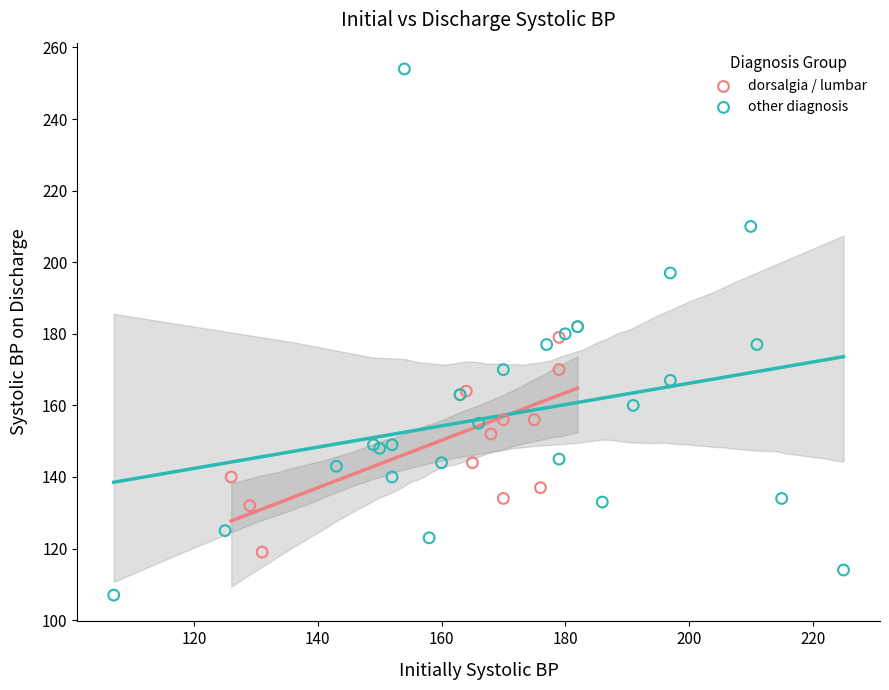

Which series has the largest Y range (max minus min)?

other diagnosis